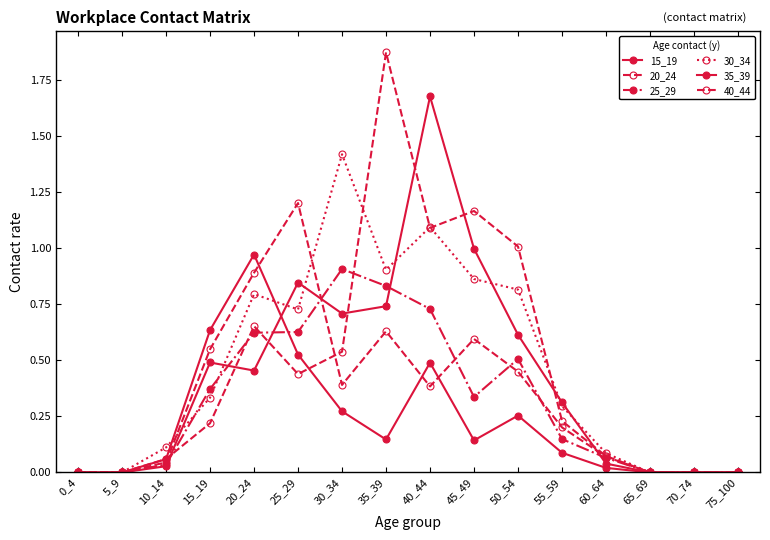

Rank the series by their maximum value, from lowest to highest.

25_29, 15_19, 20_24, 30_34, 35_39, 40_44